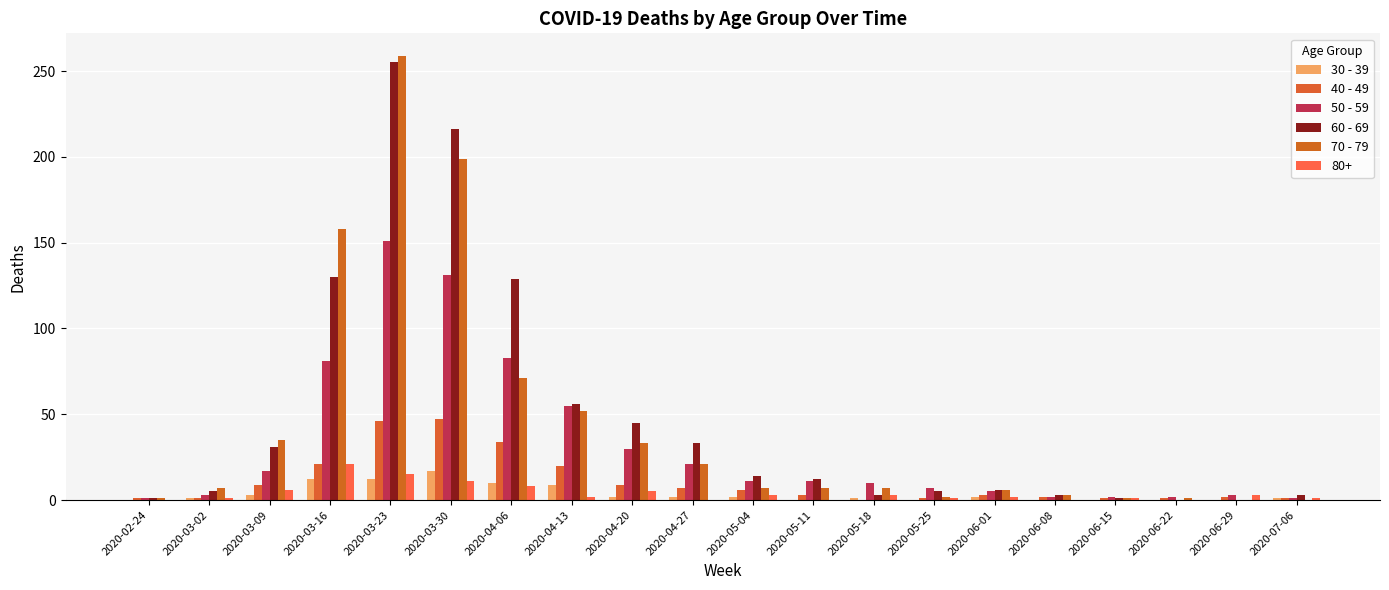

Count the number of data series in this chart.

6